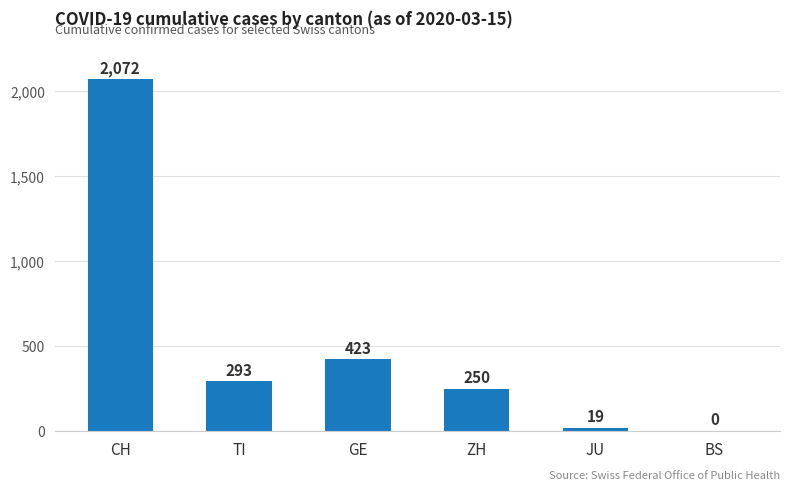

What is the sum of all values?

3057